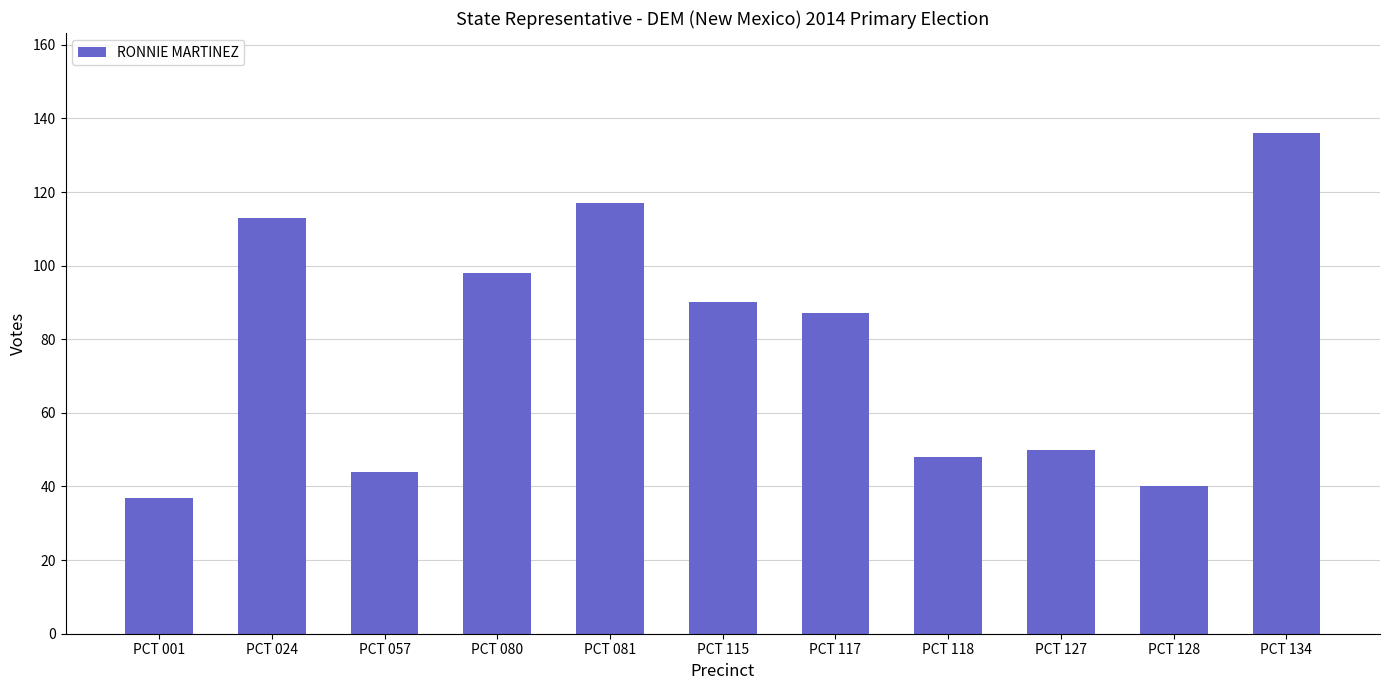

The value at PCT 081 is 117. True or false?

True